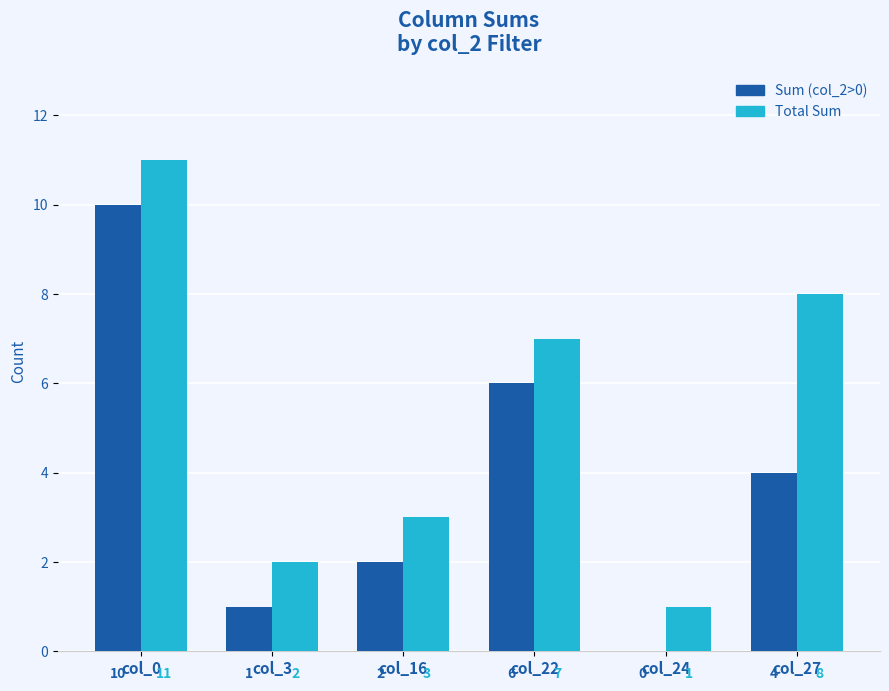

What is the greatest value displayed?

11